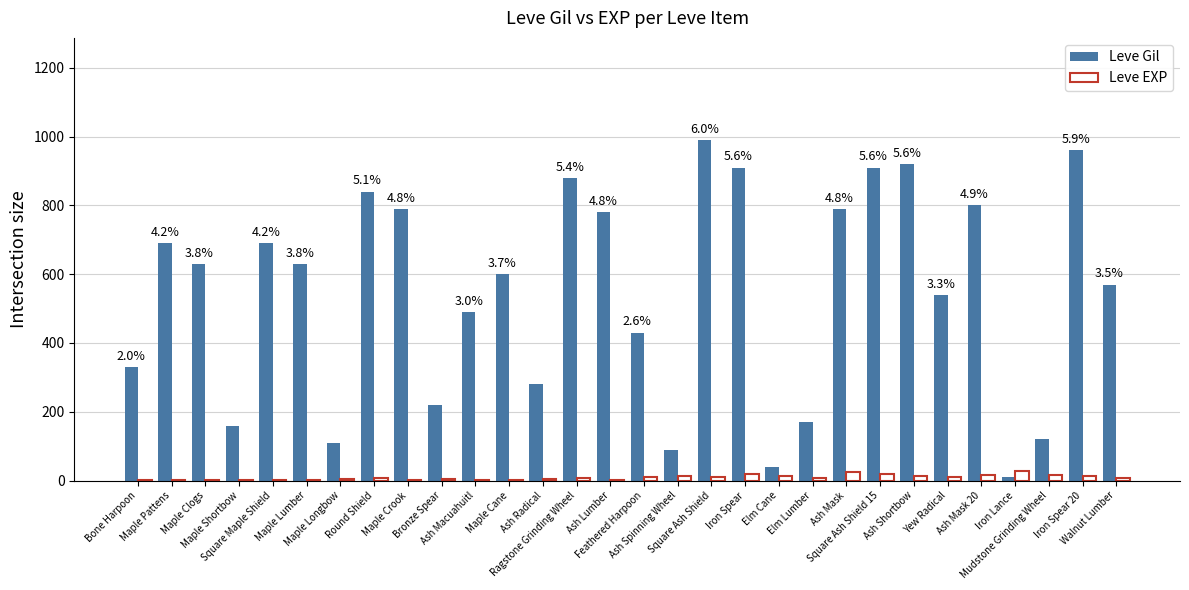

What are all the series names shown in the legend?

Leve Gil, Leve EXP